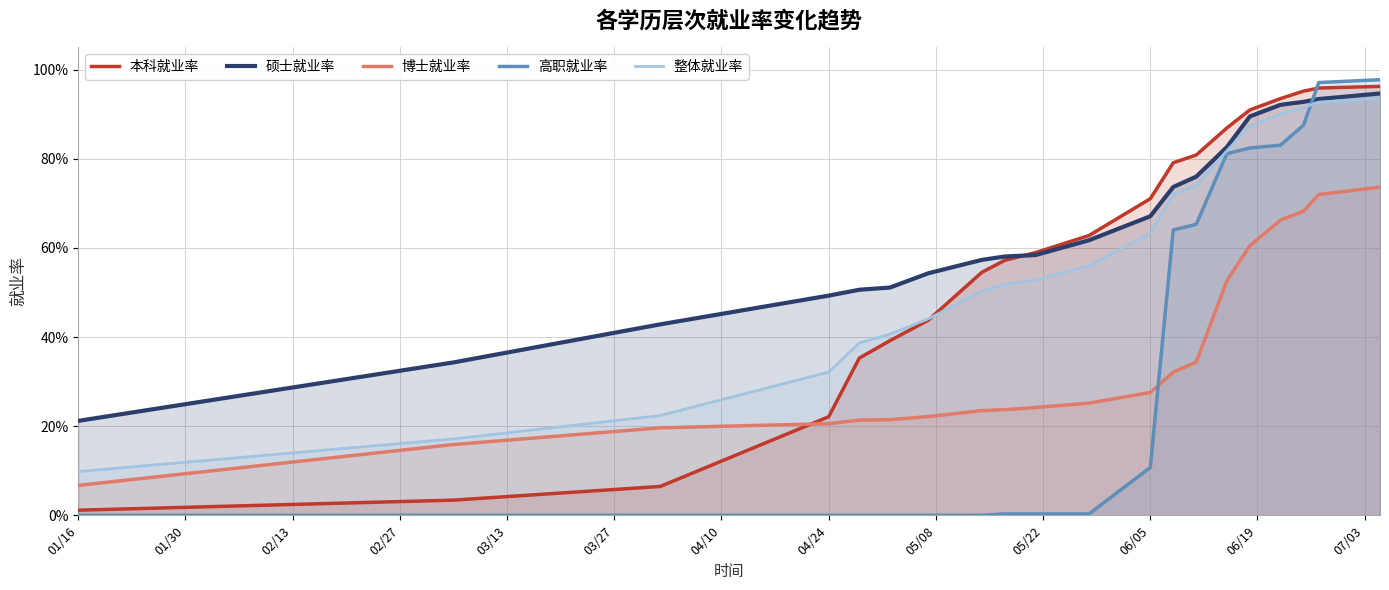

List the series in order of their peak value, highest first.

高职就业率, 本科就业率, 硕士就业率, 整体就业率, 博士就业率